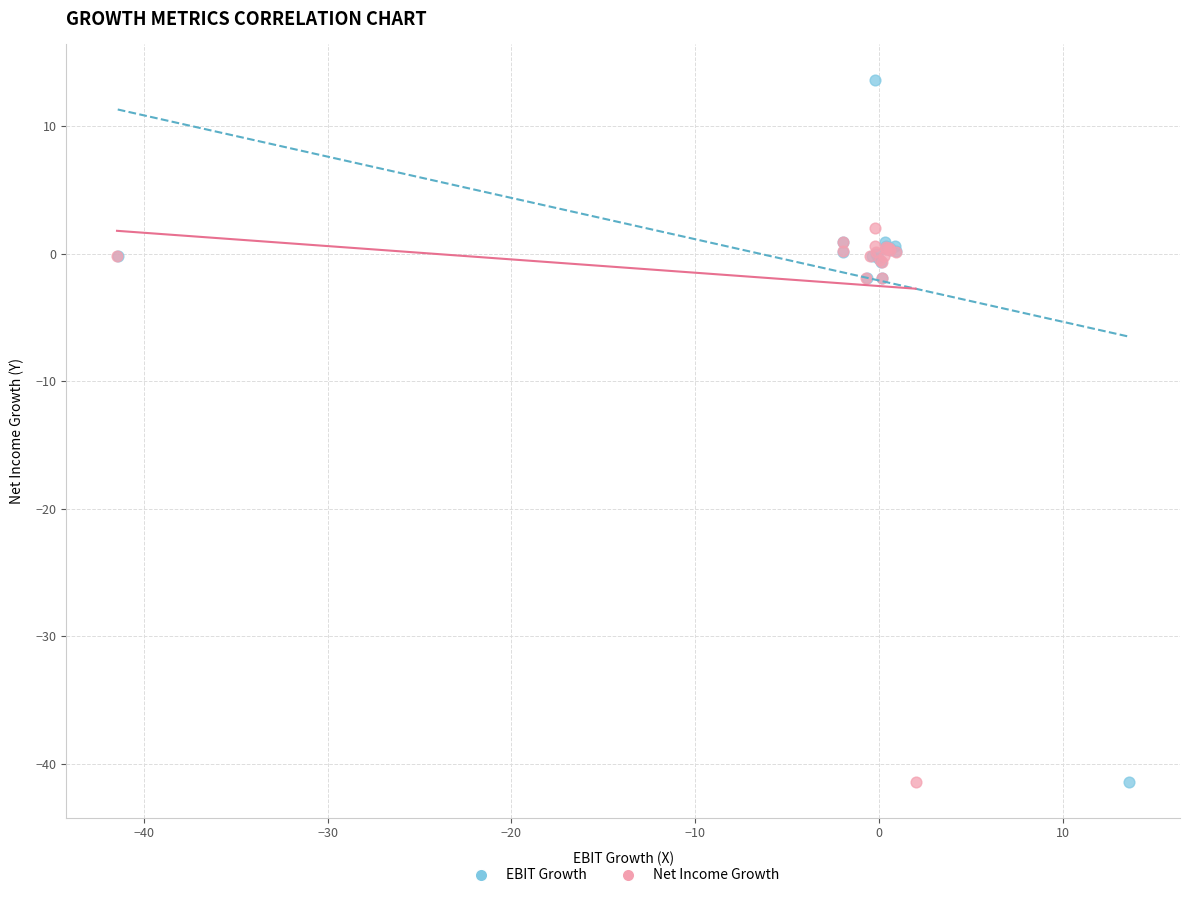

Which series reaches the maximum Y coordinate?

EBIT Growth